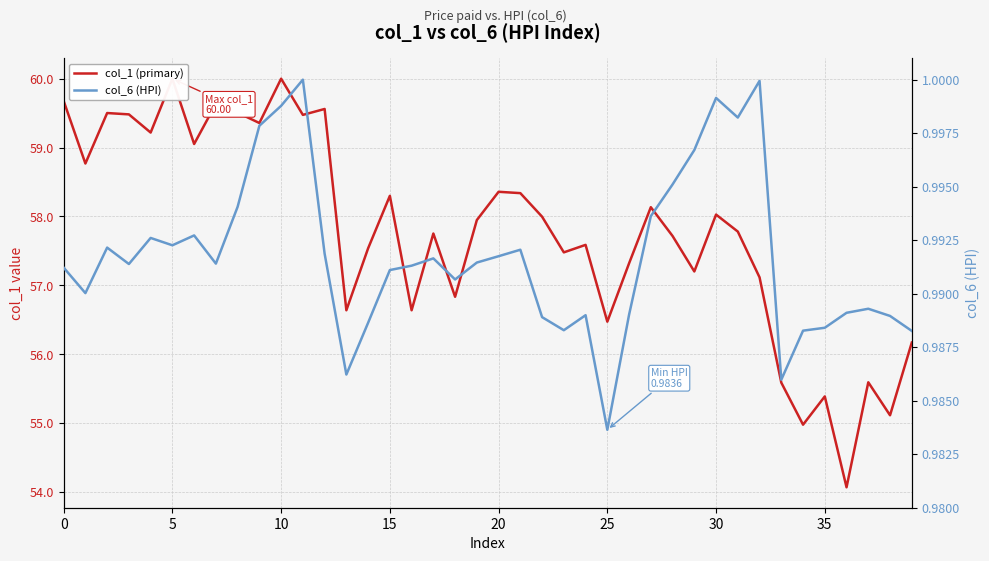

What is the label of the 13th point from the left?

12